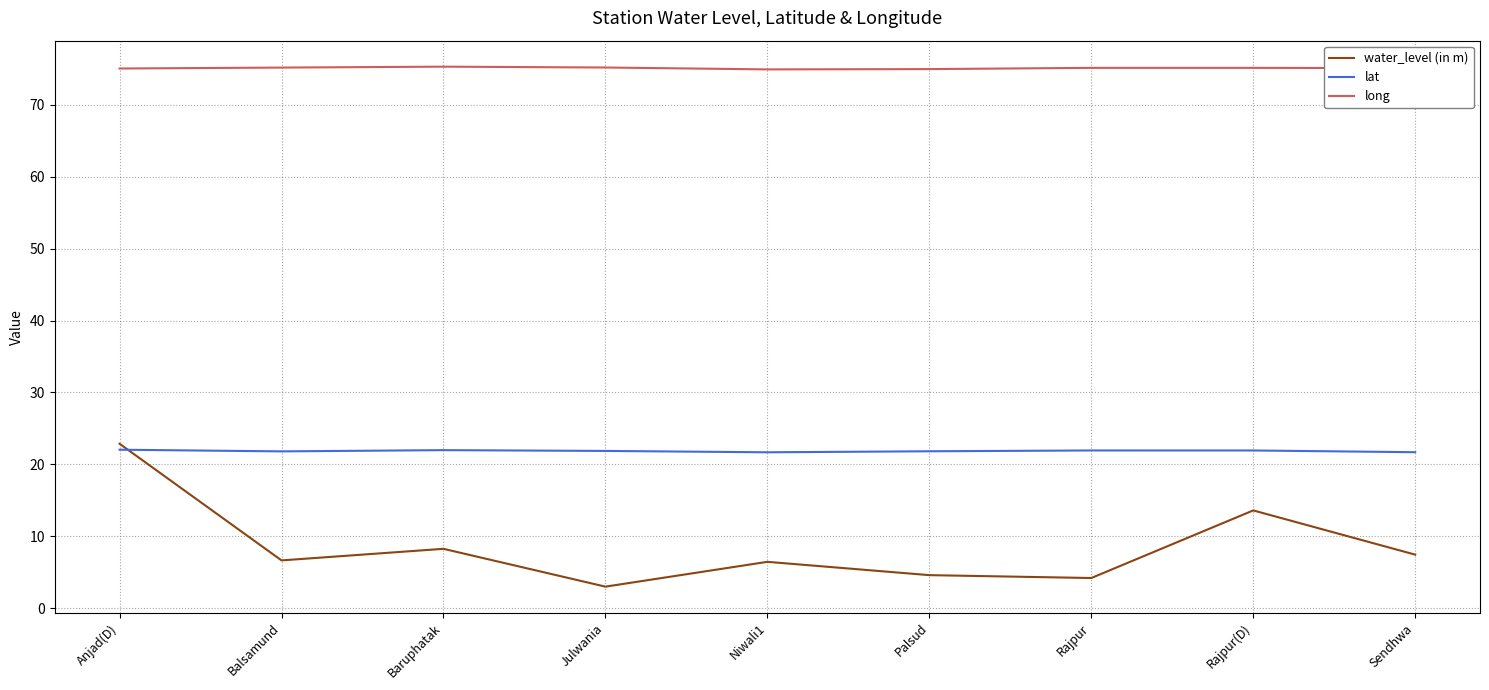

List the series in order of their overall mean, highest first.

long, lat, water_level (in m)